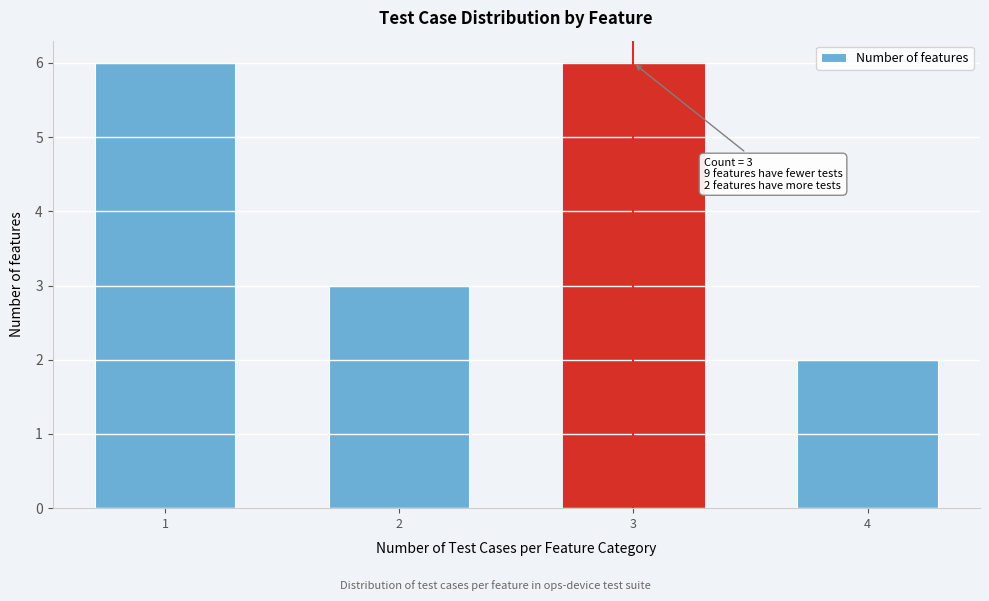

Reading left to right, transcribe all the data shown in this chart.

6	3	6	2